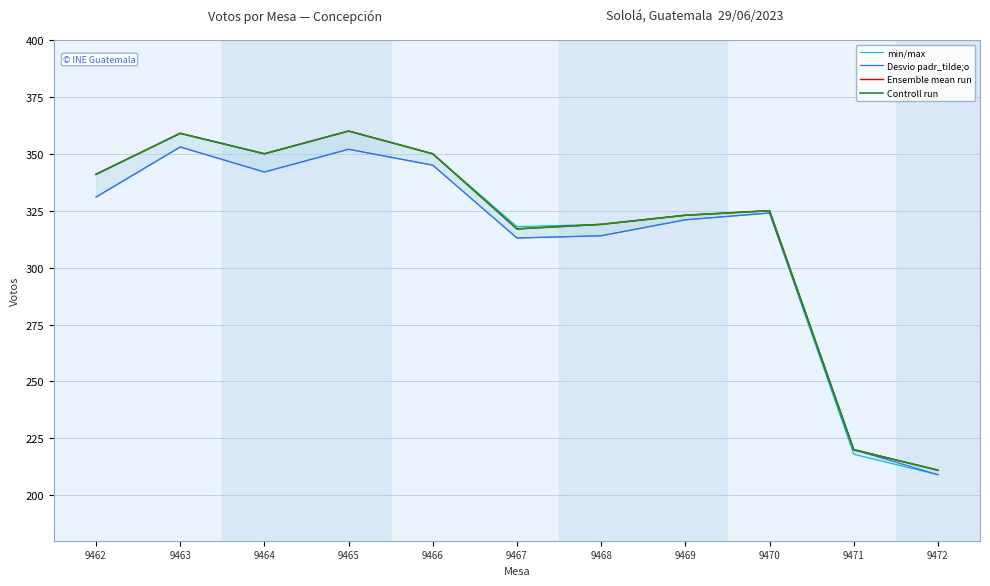

At which label does Controll run first exceed 325?

9462